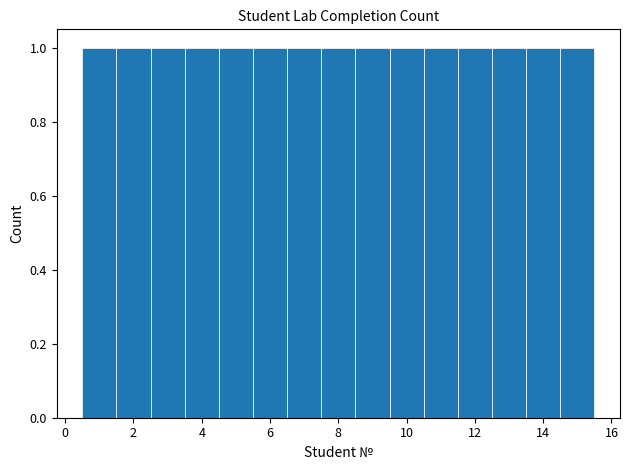

Reading left to right, list every bar in this chart as the range it spans on the x-axis followed by its height. Neither the bar edges nor the heights are printed on the chart, so give them approximately, as read against the axes.

0.5 to 1.5: 1
1.5 to 2.5: 1
2.5 to 3.5: 1
3.5 to 4.5: 1
4.5 to 5.5: 1
5.5 to 6.5: 1
6.5 to 7.5: 1
7.5 to 8.5: 1
8.5 to 9.5: 1
9.5 to 10.5: 1
10.5 to 11.5: 1
11.5 to 12.5: 1
12.5 to 13.5: 1
13.5 to 14.5: 1
14.5 to 15.5: 1